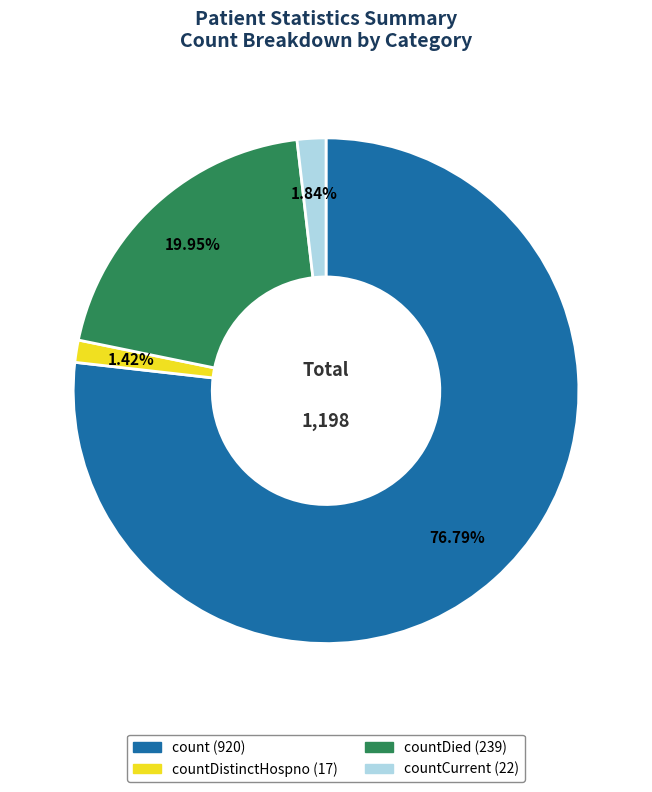

Does any single category account for the majority?

Yes